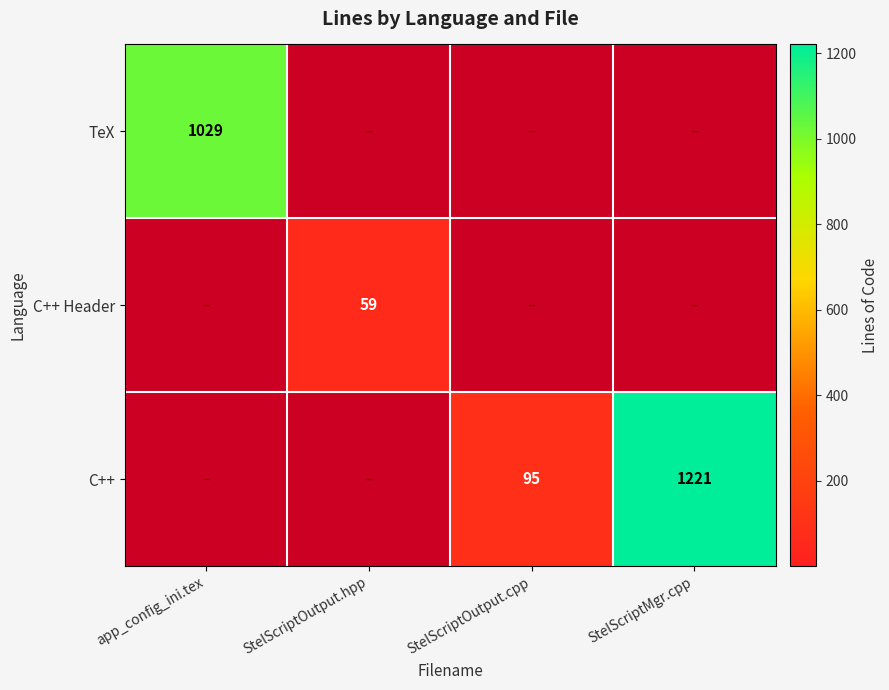

Is it true that C++ Header equals 59 at StelScriptOutput.hpp?

True